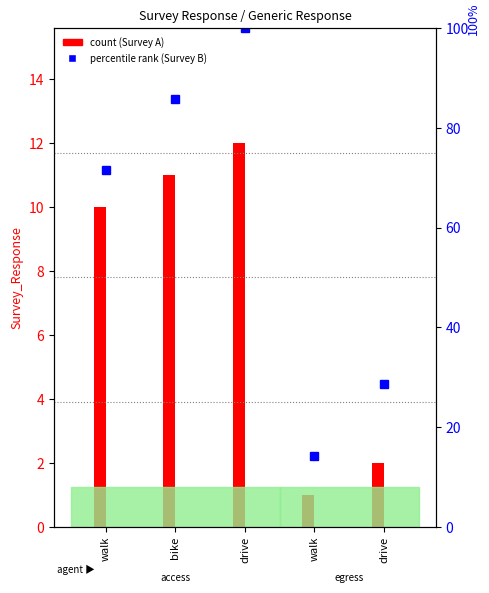

At which label is the value closest to 57?

walk